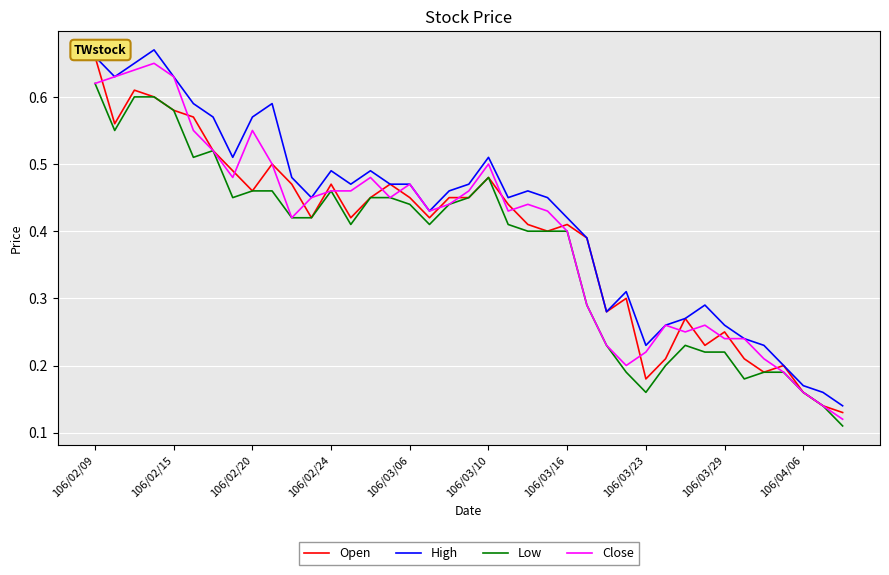

Which series has the largest total across all categories?

High